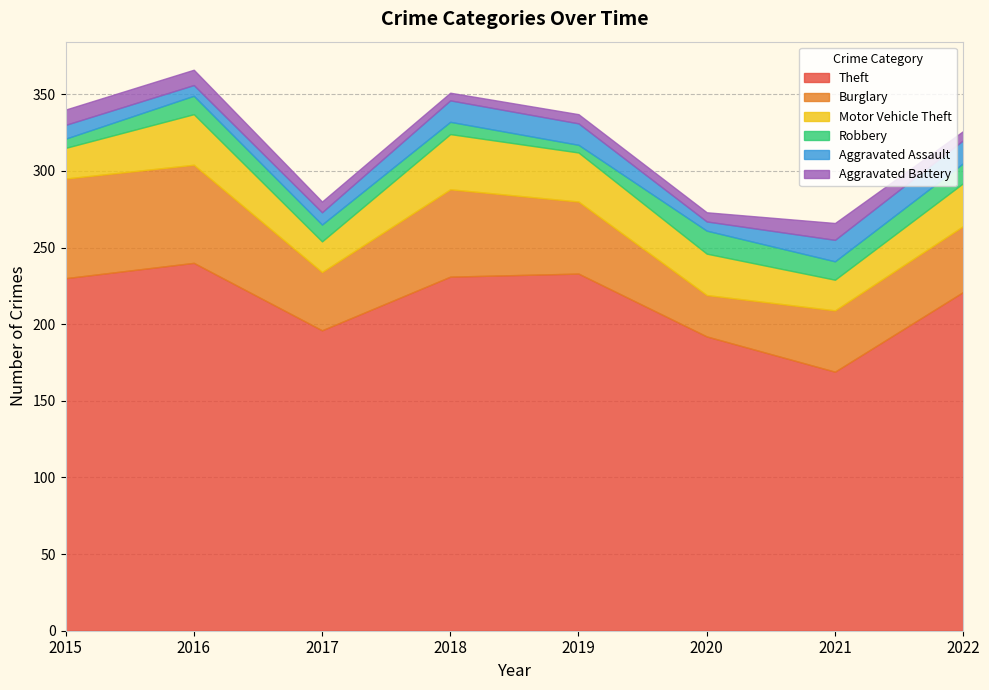

What is the sum of the Aggravated Battery values at 2021 and 2017?

18